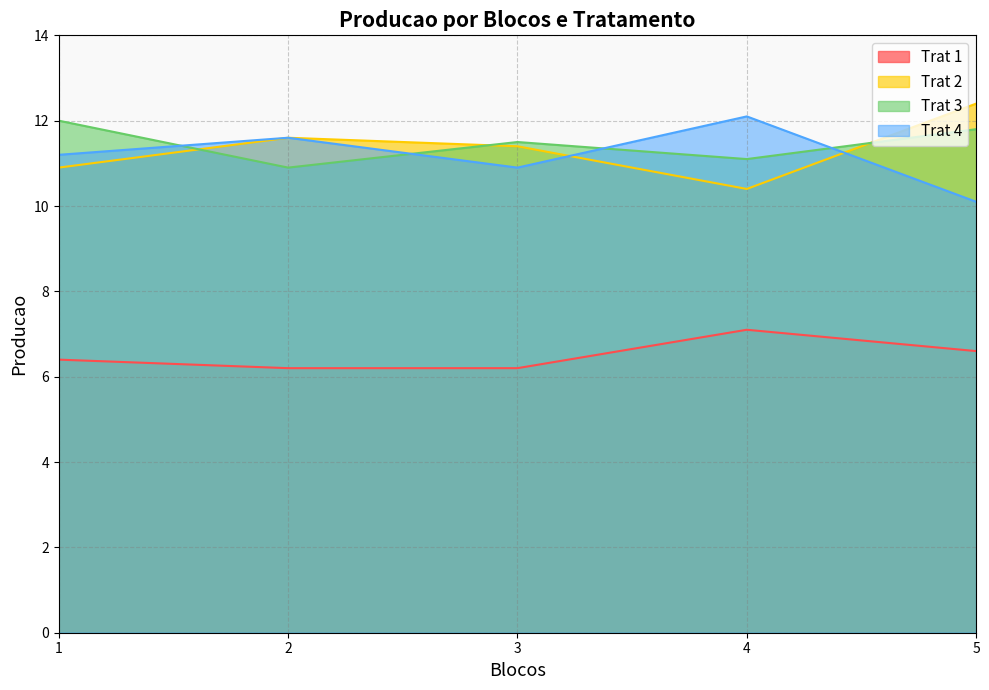

Rank the categories by Trat 4 value from highest to lowest.

4, 2, 1, 3, 5